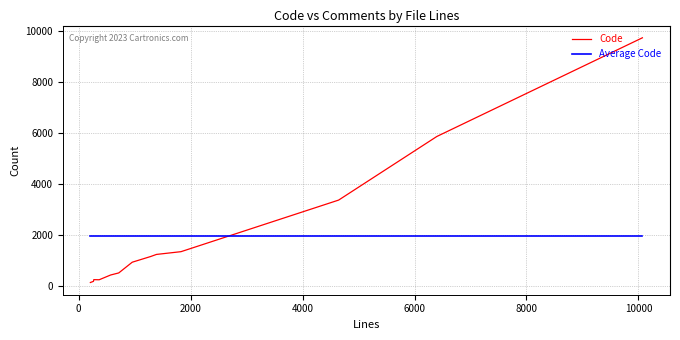

Rank the series by their maximum value, from lowest to highest.

Average Code, Code